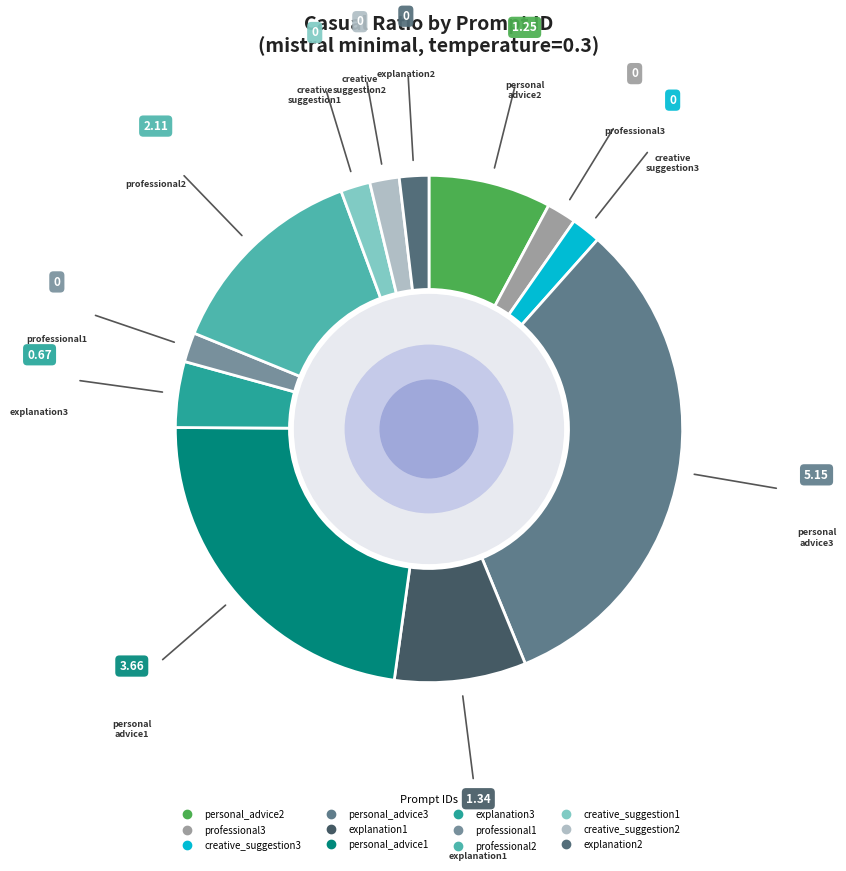

To the nearest percent, what is the average slice percentage?

8%